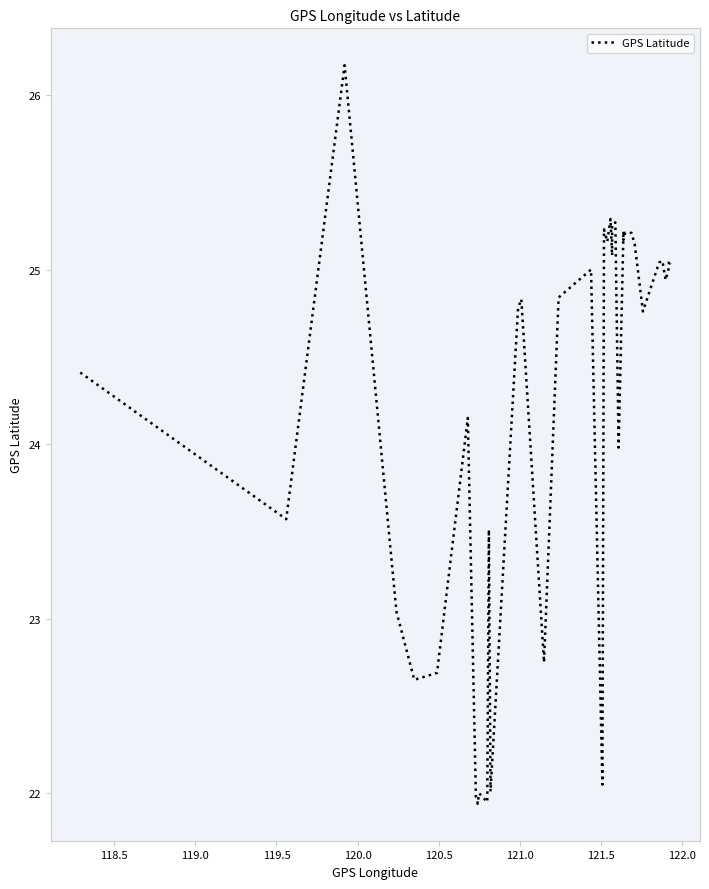

How many interior local valleys (lower than both neighbors) does the data have?

13